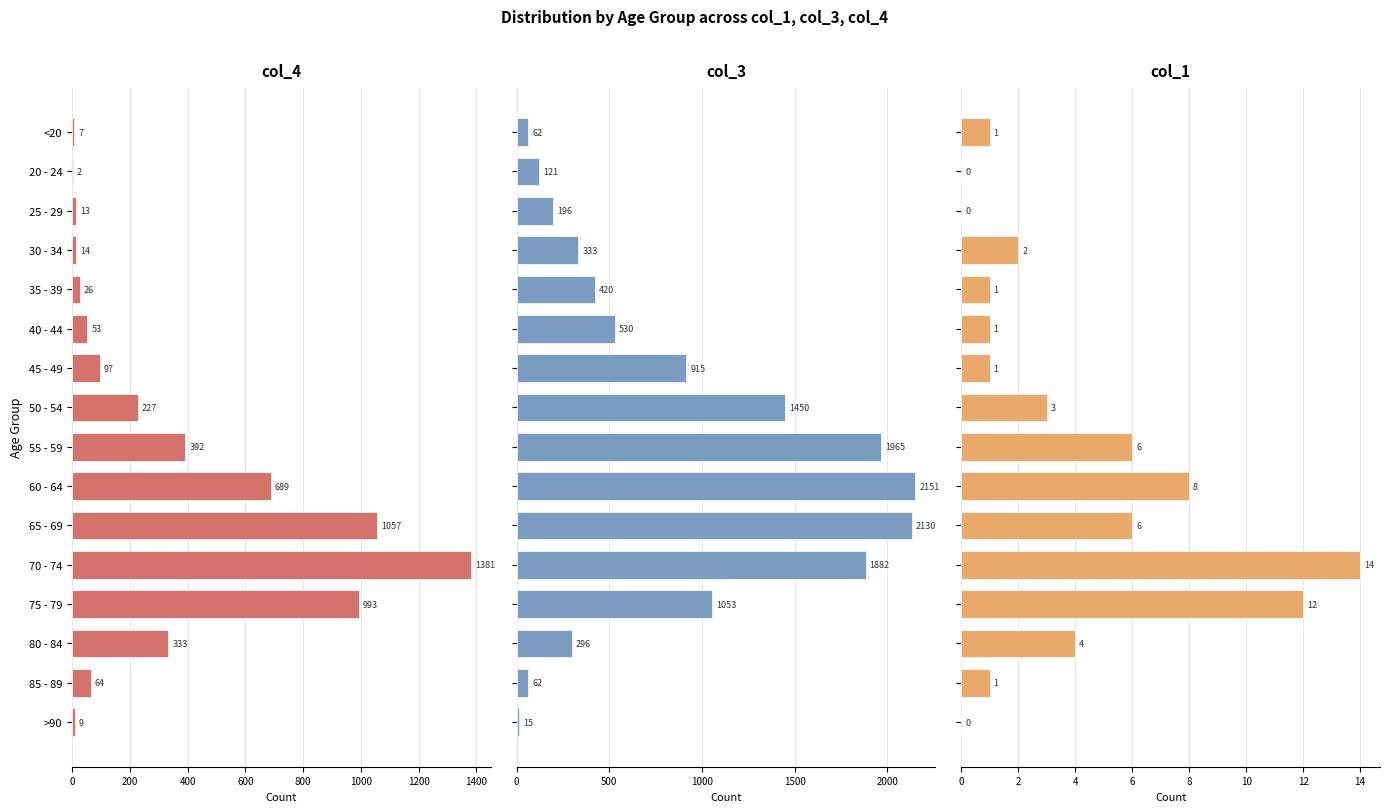

Between >90 and 35 - 39, which is larger?

35 - 39